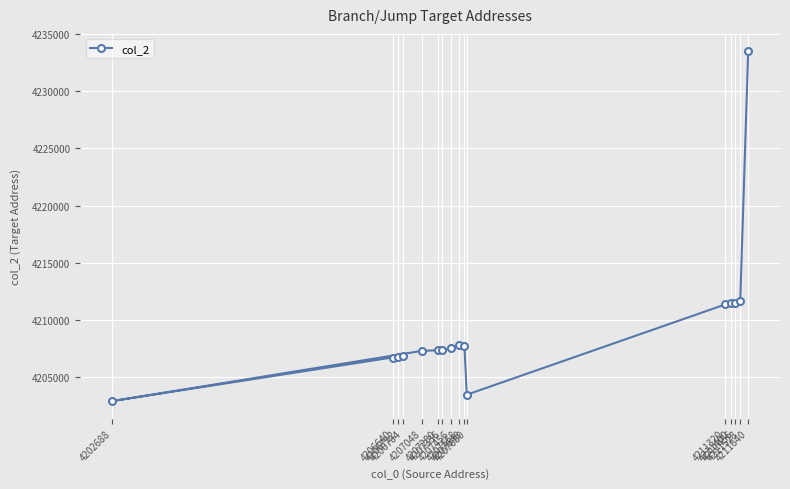

What is the difference between the maximum and minimum values?

30632